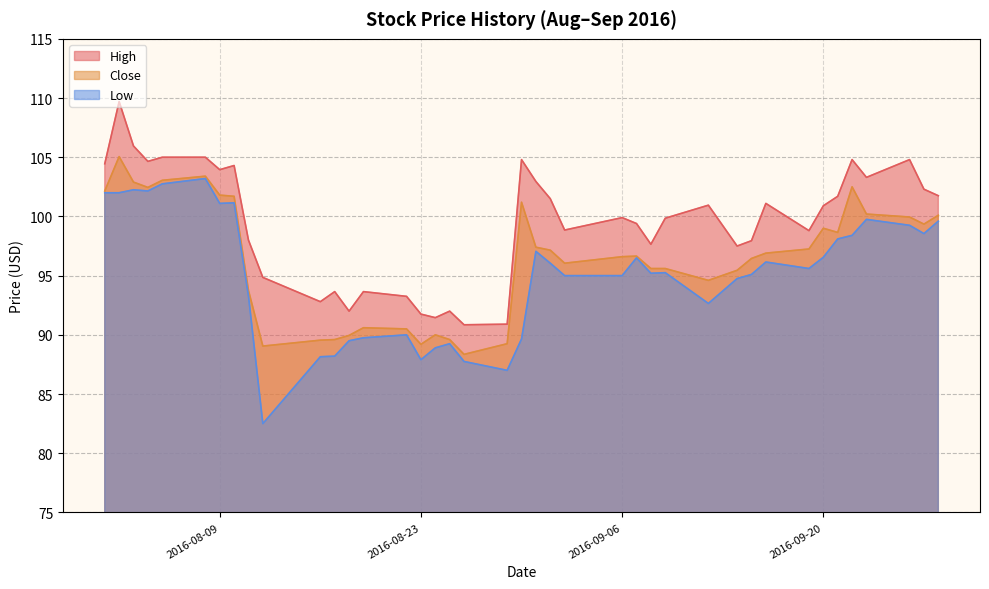

True or false: Low and High cross at least once.

False